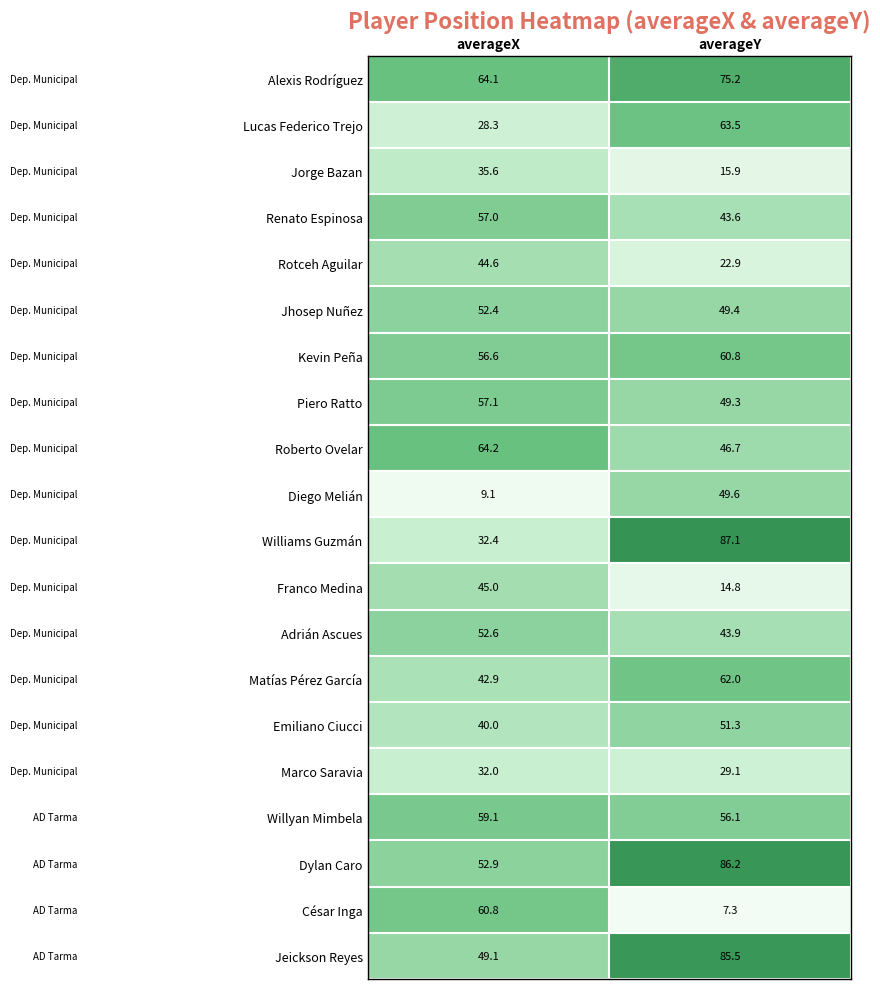

Rank the categories by Emiliano Ciucci value from highest to lowest.

averageY, averageX